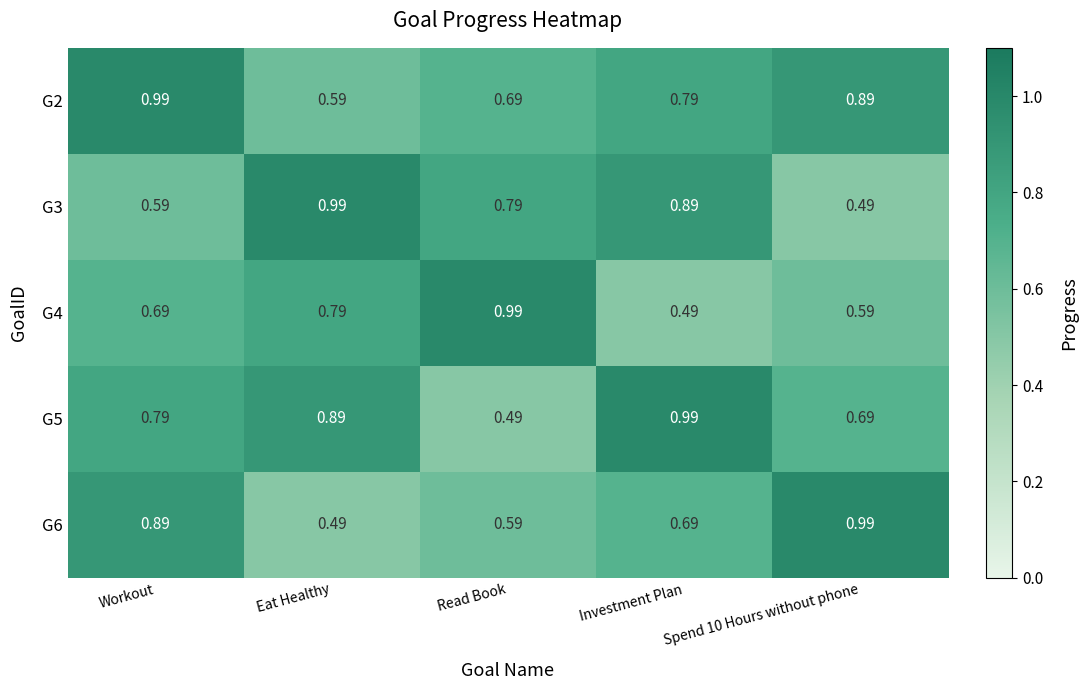

At how many categories does at least one series exceed 0?

5